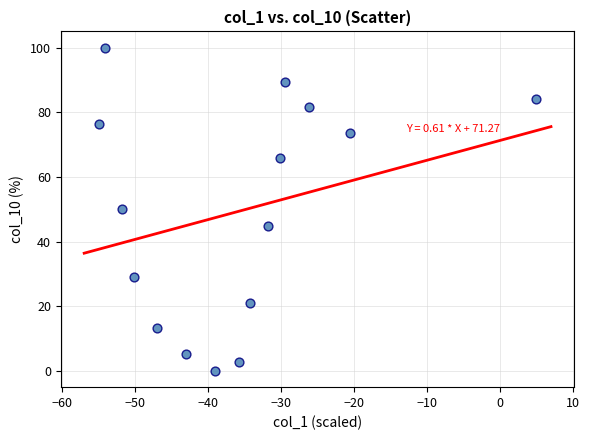

What is the range of X values (max minus min)?

60.0